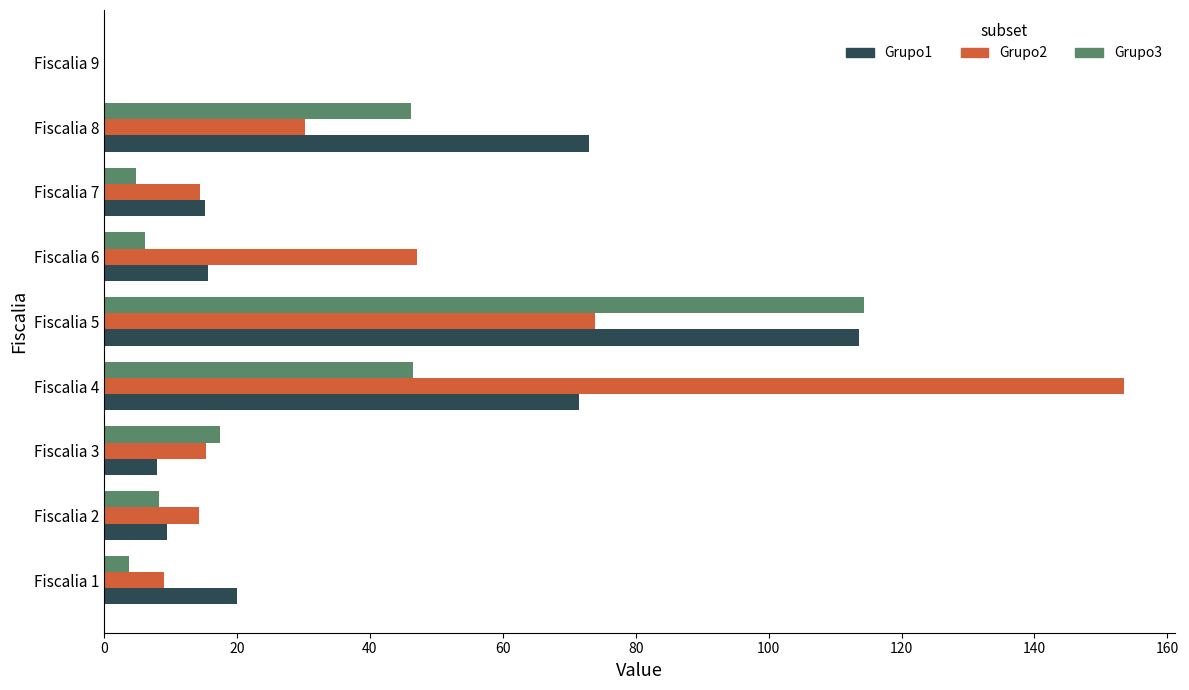

True or false: Grupo1 has a value of 71.5 at Fiscalia 4.

True